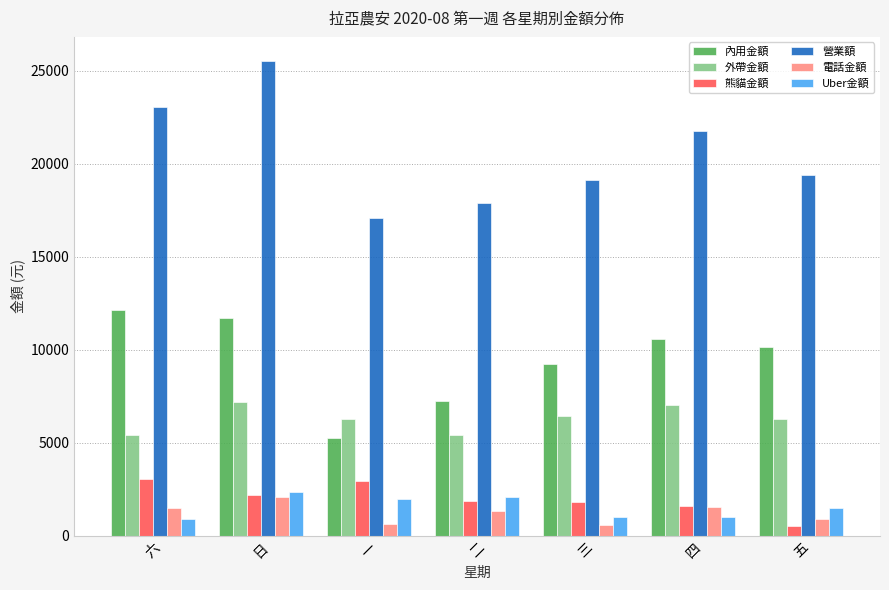

Which series has the widest spread of values?

營業額